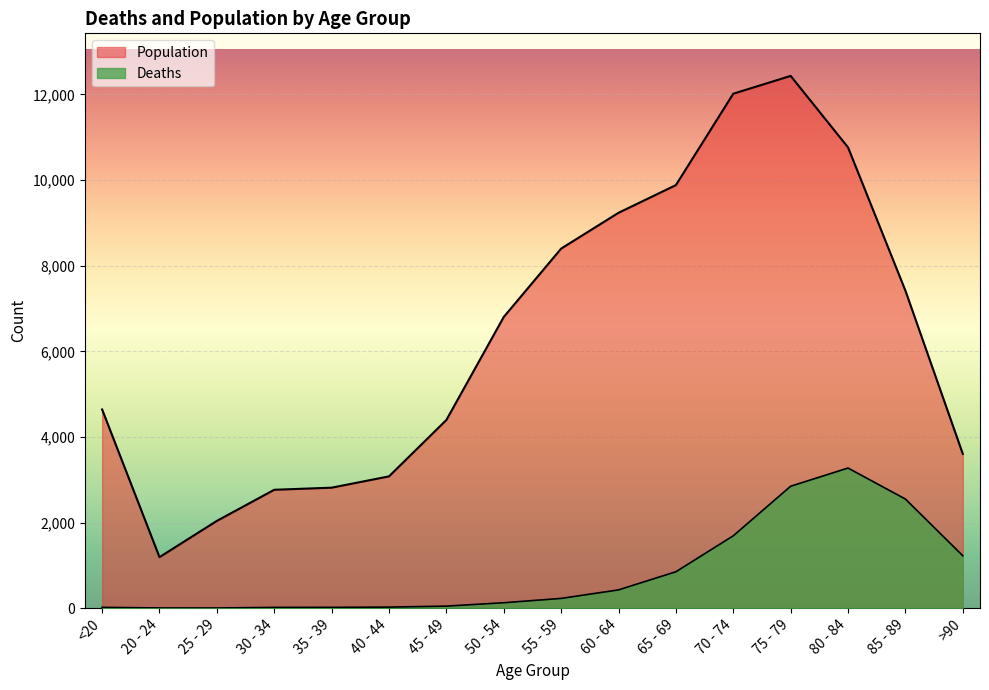

Which series has the widest spread of values?

Population